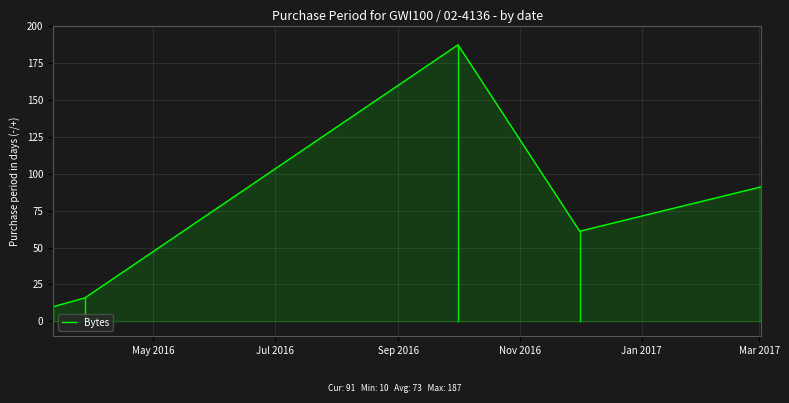

What is the average value?

73